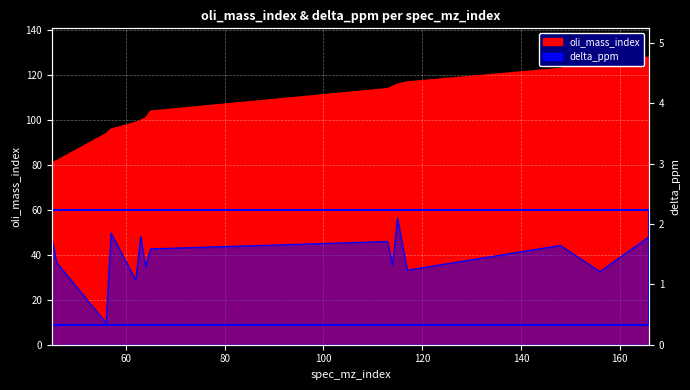

What is the maximum value for oli_mass_index?

128.0